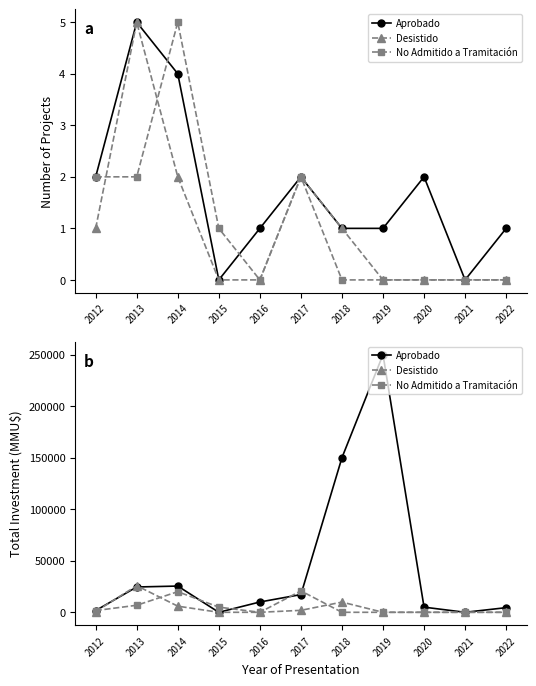

Where do No Admitido a Tramitación and Aprobado first cross each other?

2014 and 2015